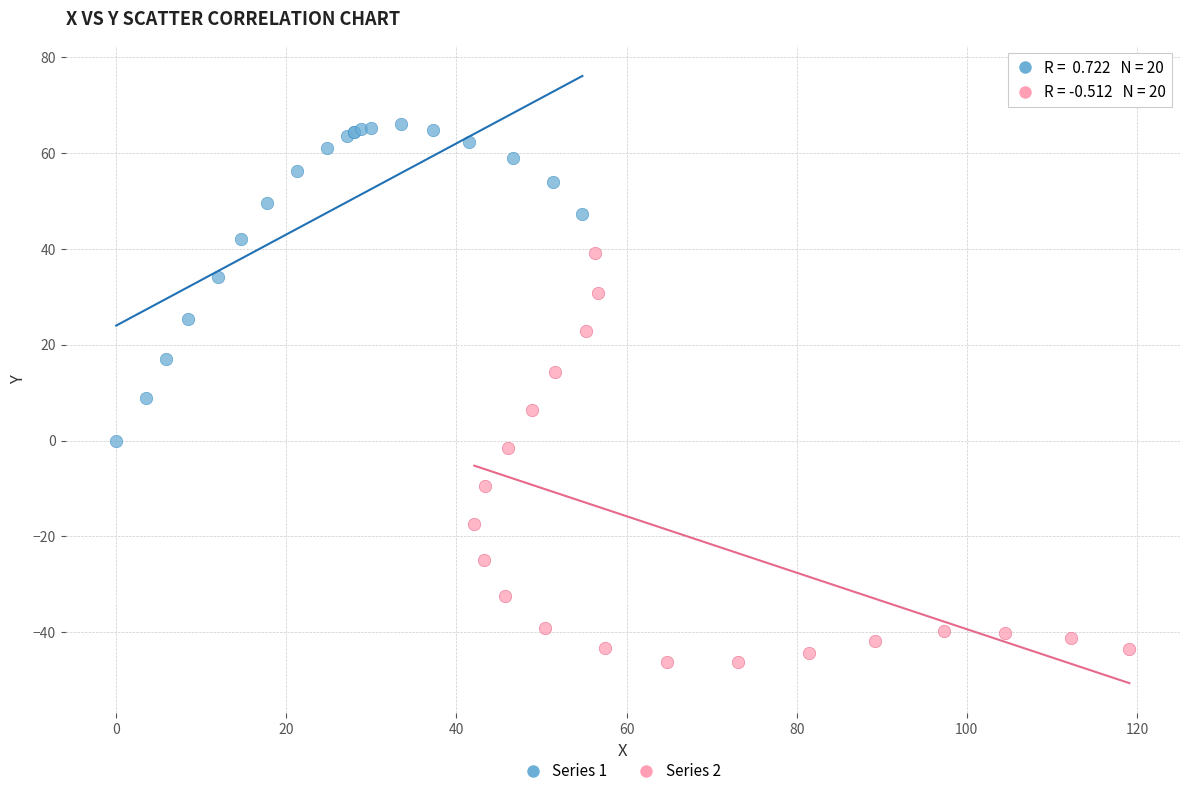

What are all the series names shown in the legend?

Series 1, Series 2